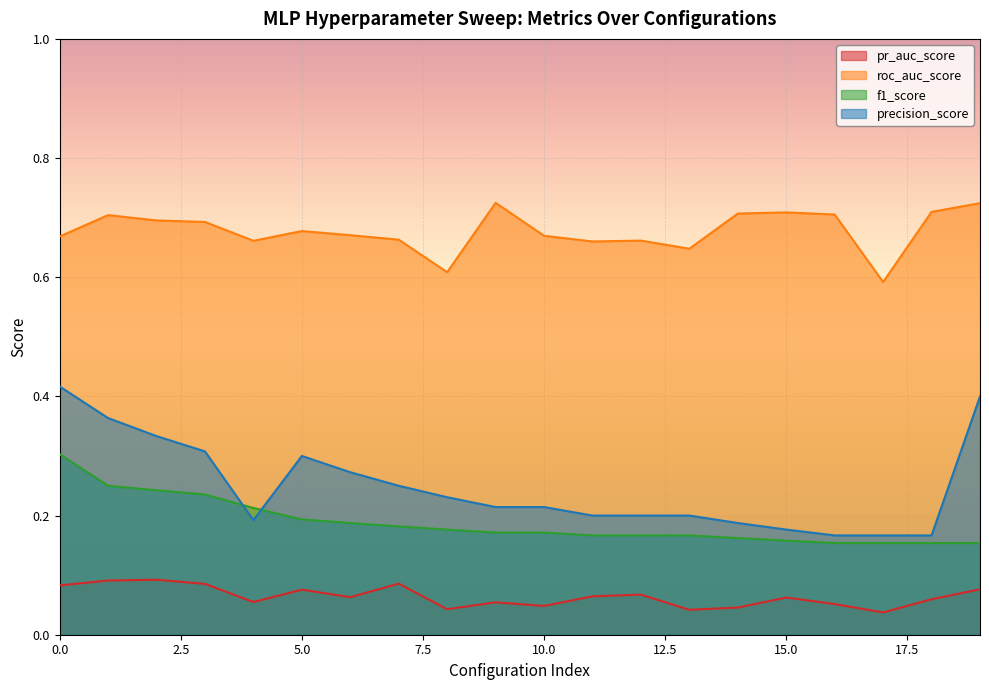

What is the value of the pr_auc_score point at the 19th from the left?

0.1